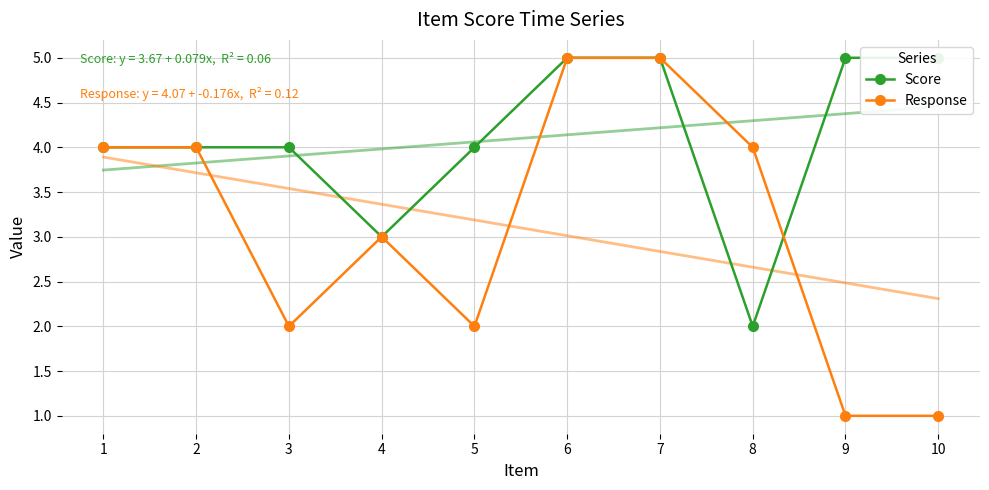

What is the value of the Score point at the 3rd from the left?

4